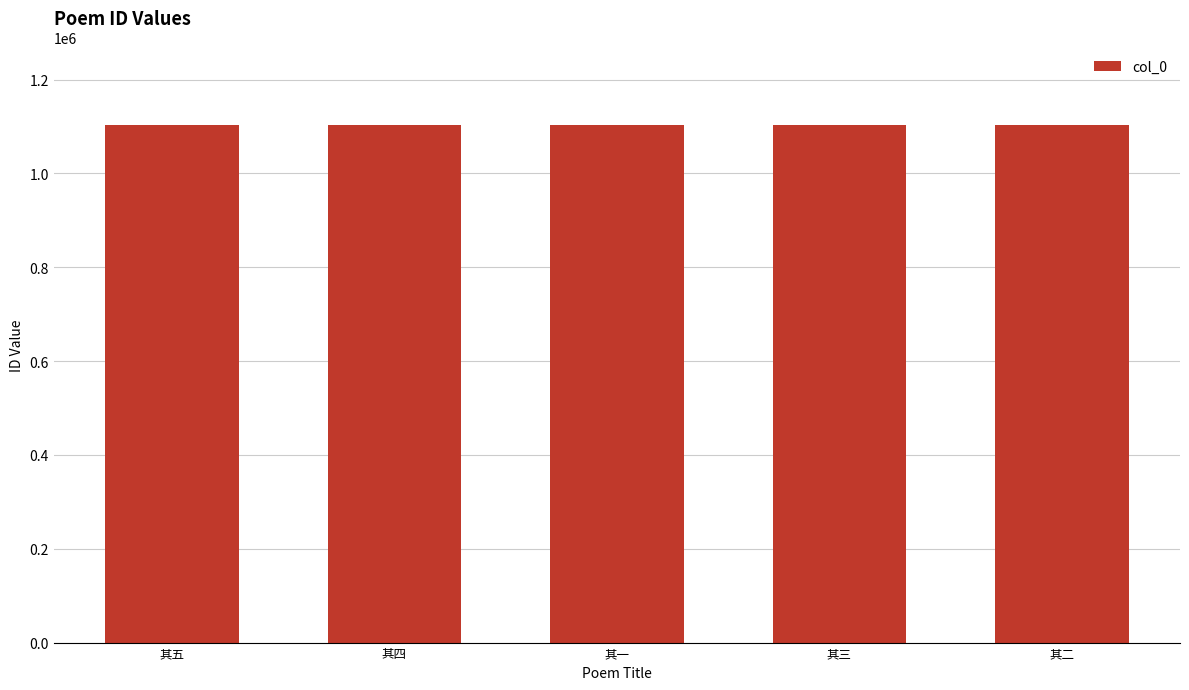

What is the approximate value at 其一?

1103119